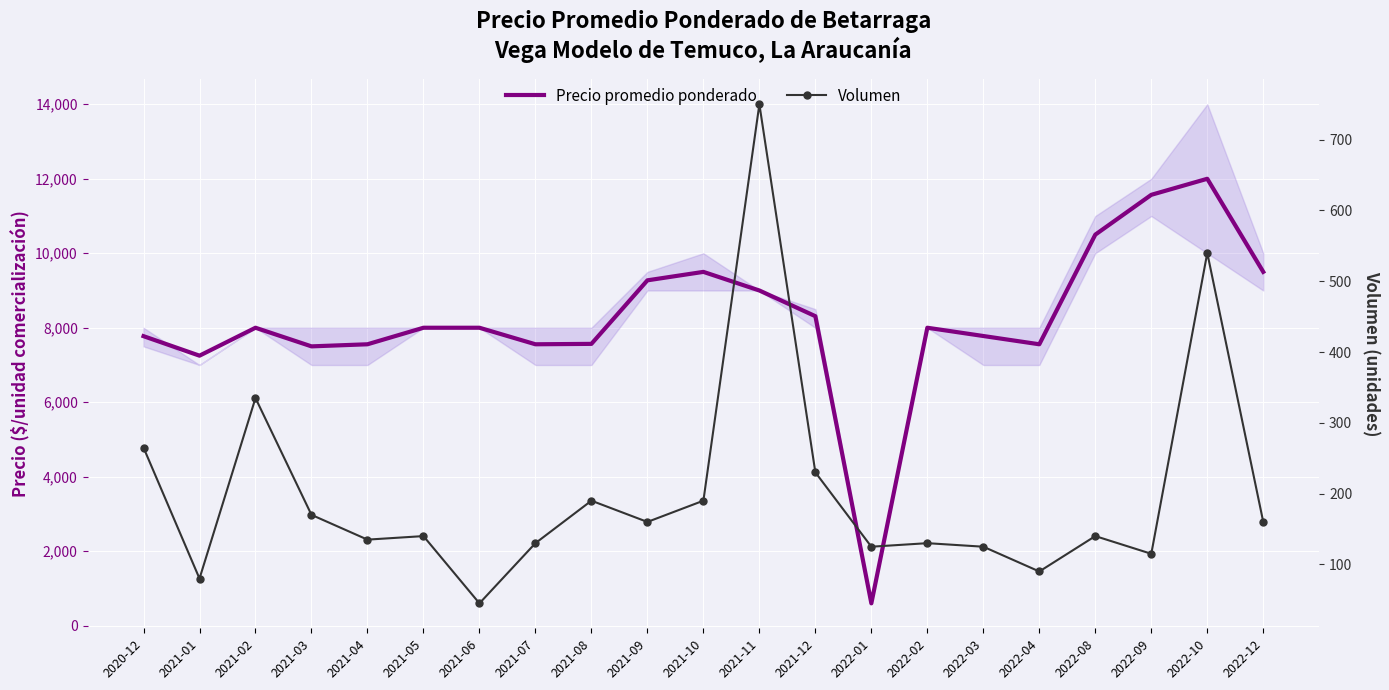

At which category is the sum across all series the highest?

2022-10